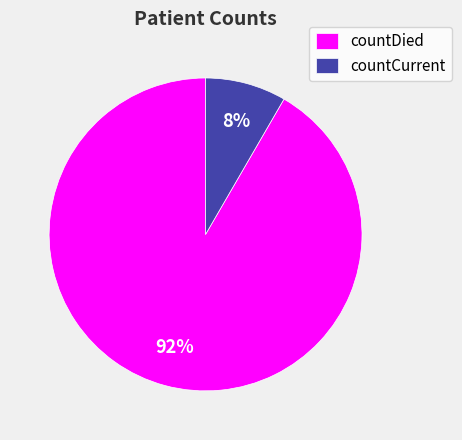

Is the sum of countDied and countCurrent greater than half?

Yes